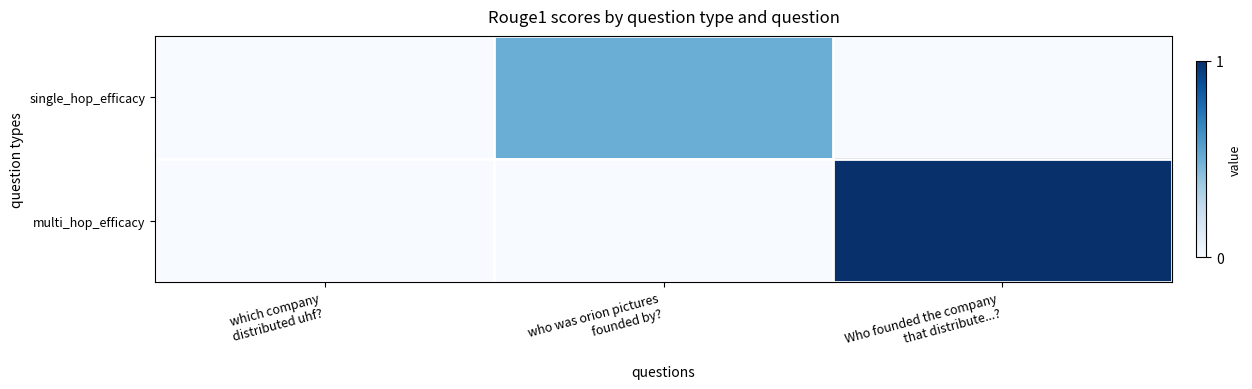

At who was orion pictures founded by?, list the series in order from smallest to largest.

multi_hop_efficacy, single_hop_efficacy